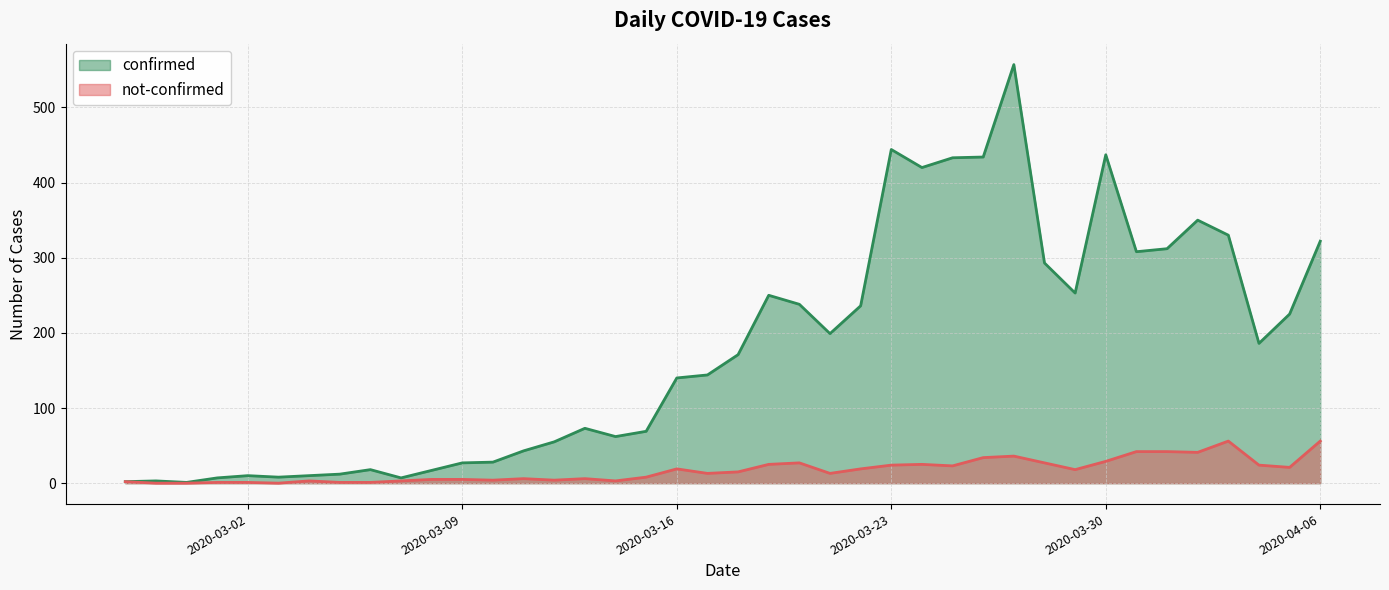

What is the value of the not-confirmed point at the 28th from the left?

23